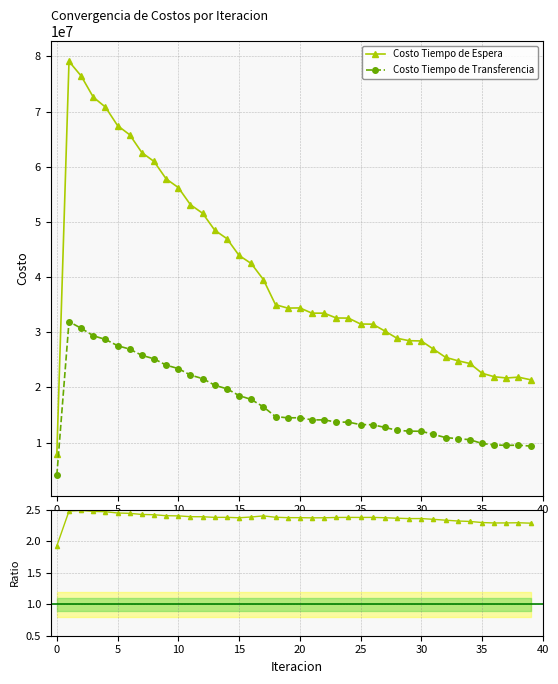

What is the minimum value for Costo Tiempo de Transferencia?

4103397.1